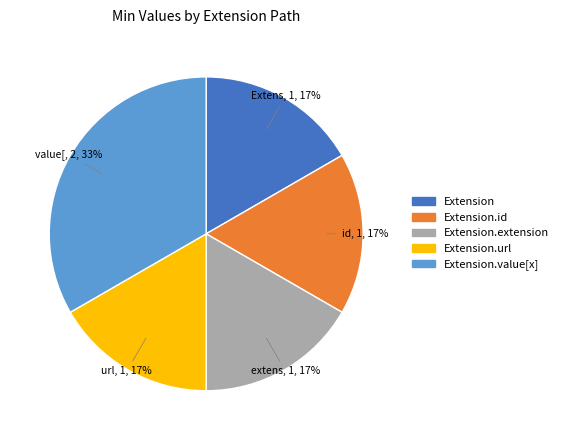

Count the number of slices in the pie.

5